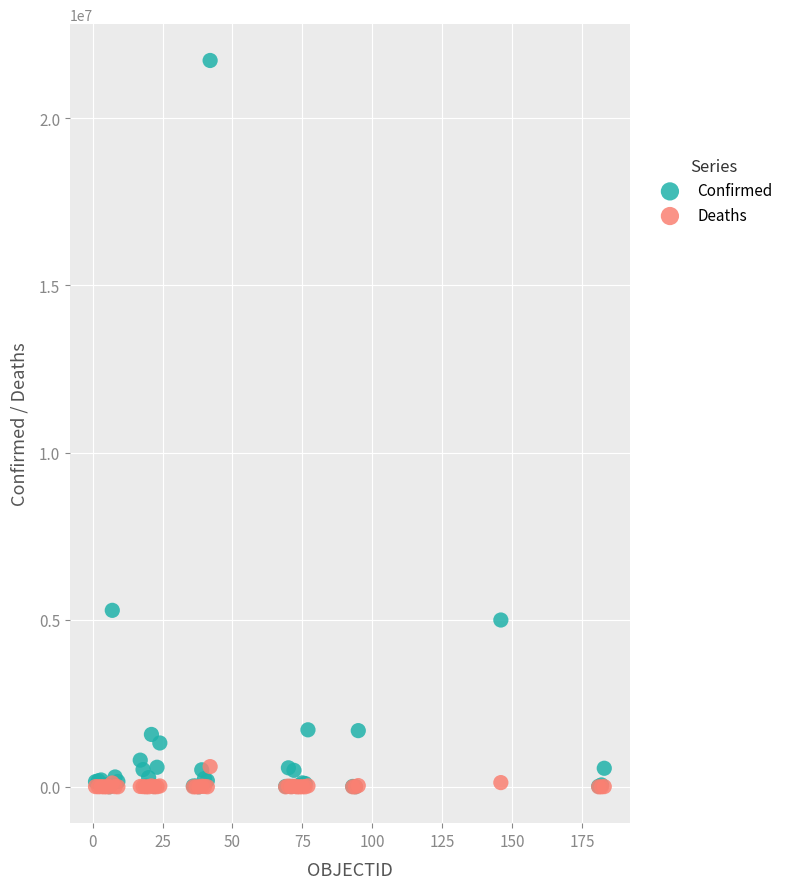

Across all series, what Y value is closest to 10864883?

5280358